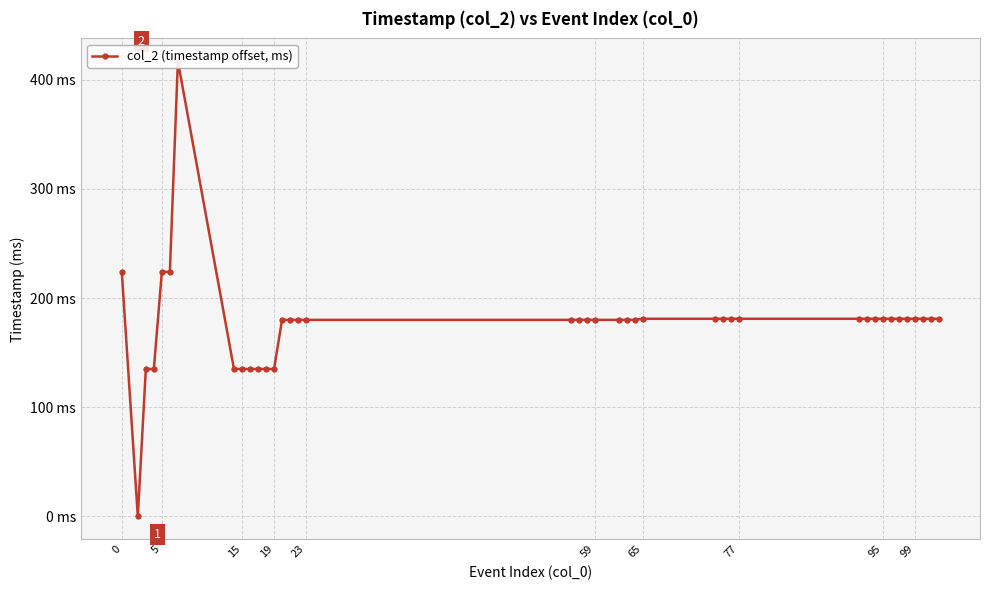

How many lines are shown in the chart?

1